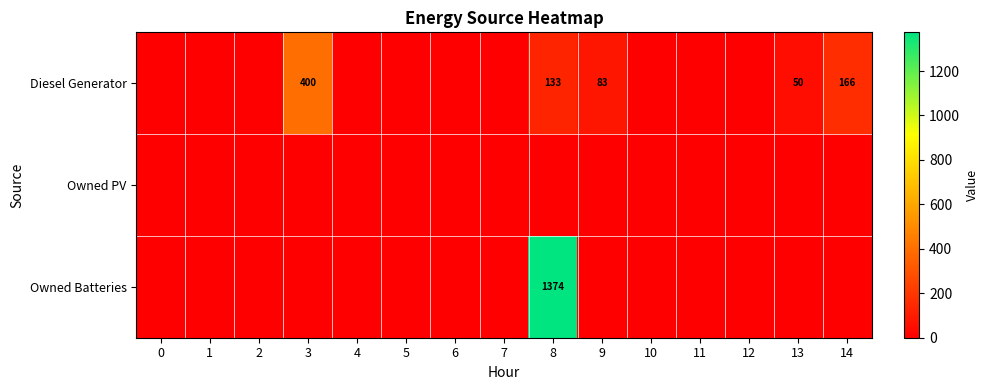

At which category is the sum across all series the highest?

8